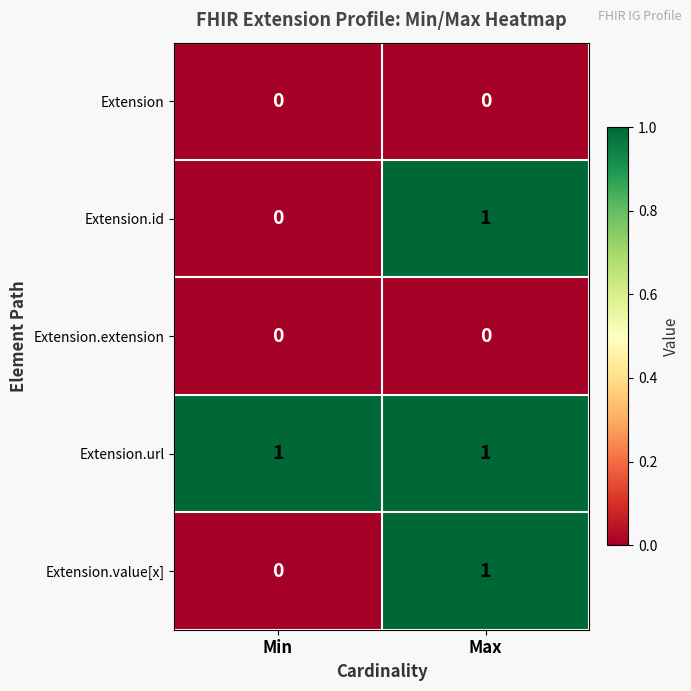

What is the greatest value displayed?

1